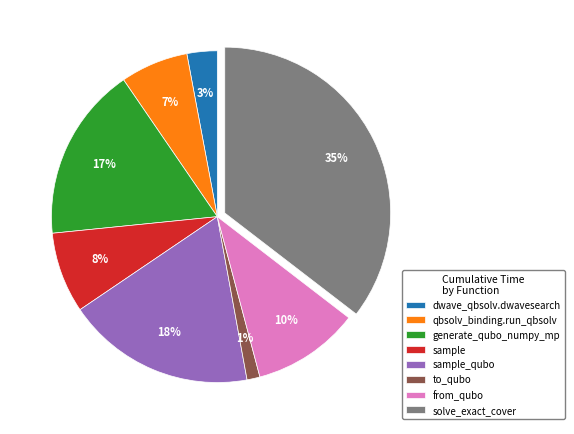

Does any single category account for the majority?

No